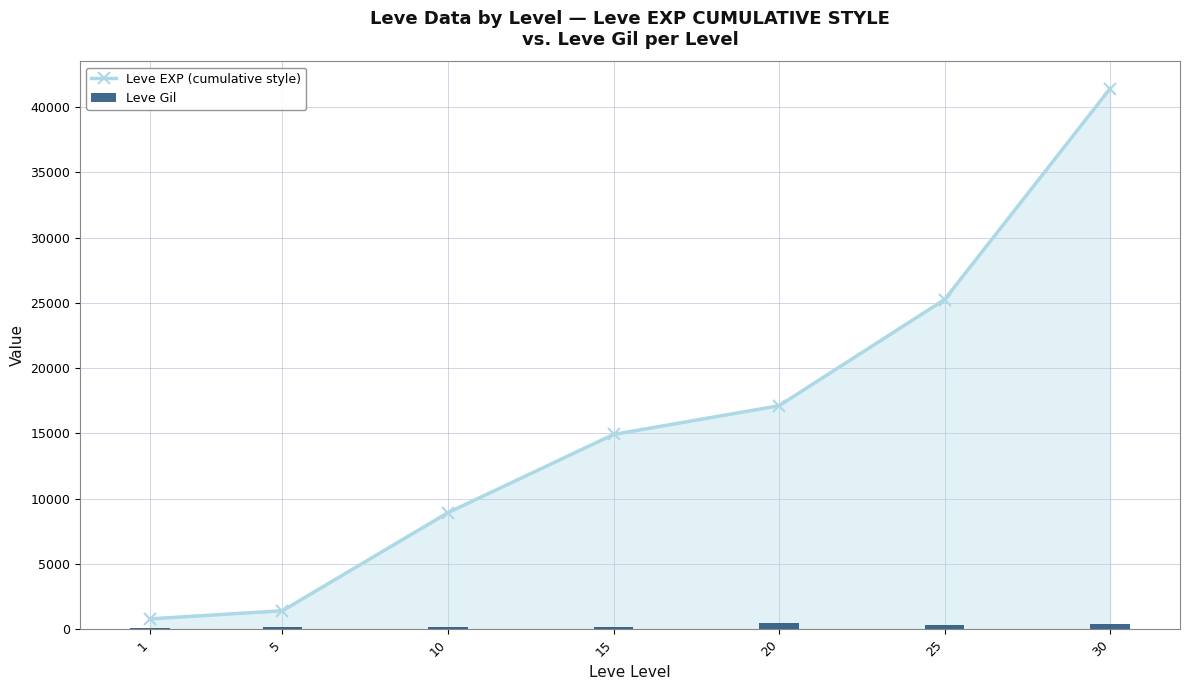

List the series in order of their overall mean, lowest first.

Leve Gil, Leve EXP (cumulative style)